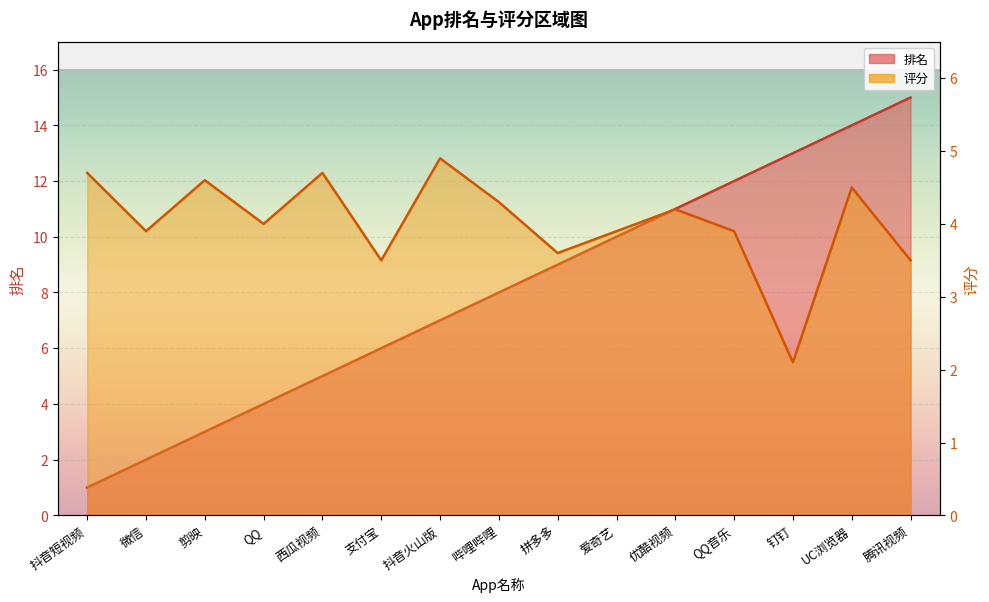

What position from the left is 优酷视频?

11